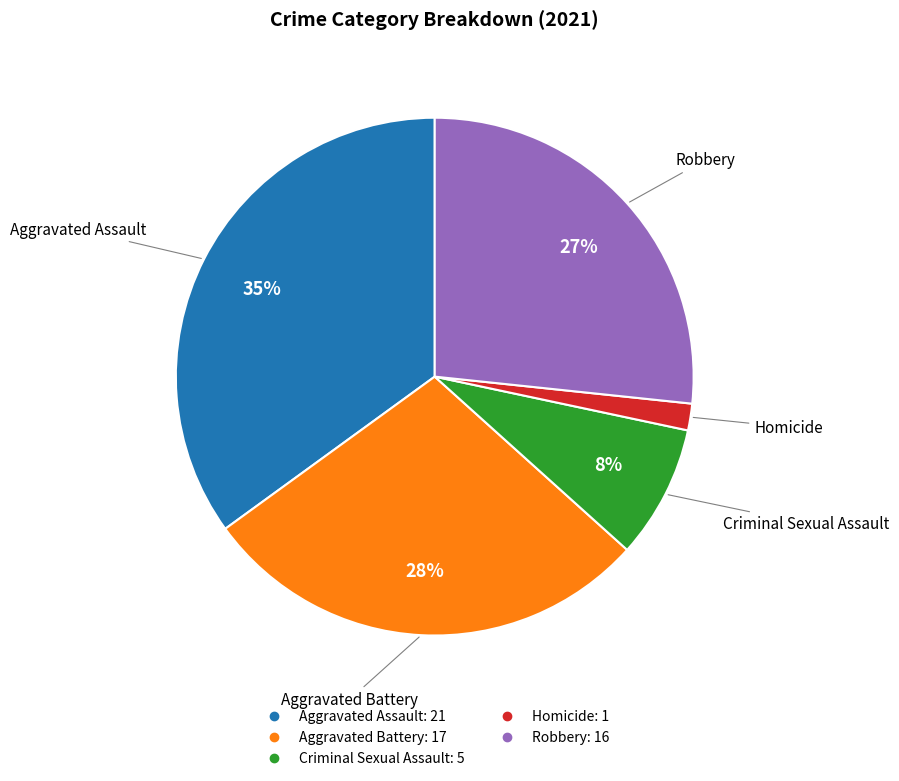

Is Homicide the majority of the pie?

No